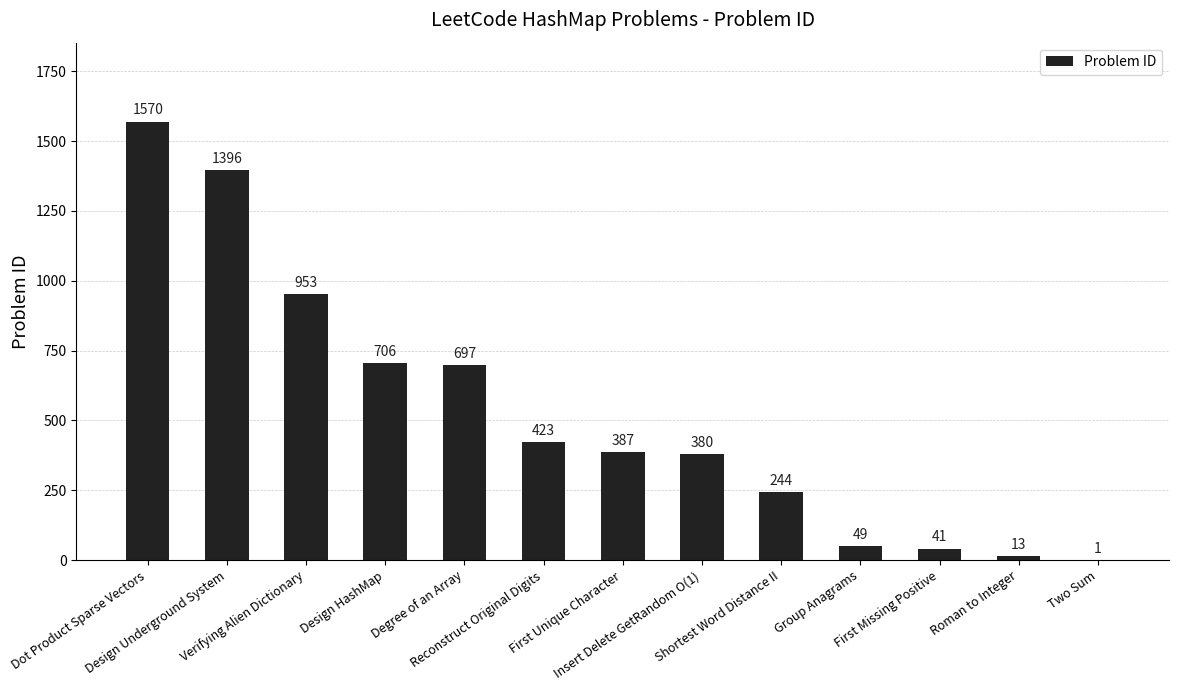

Which has a higher value, Degree of an Array or First Unique Character?

Degree of an Array